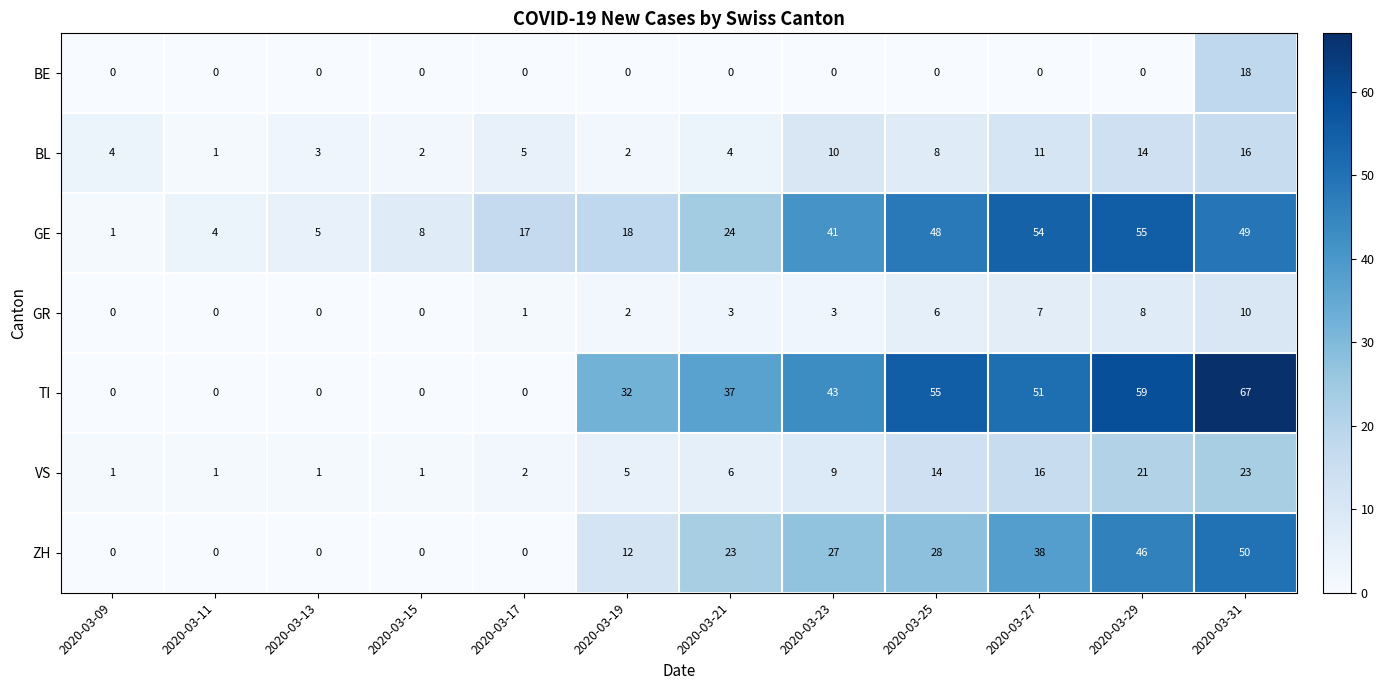

Which label corresponds to the largest value in the chart?

2020-03-31